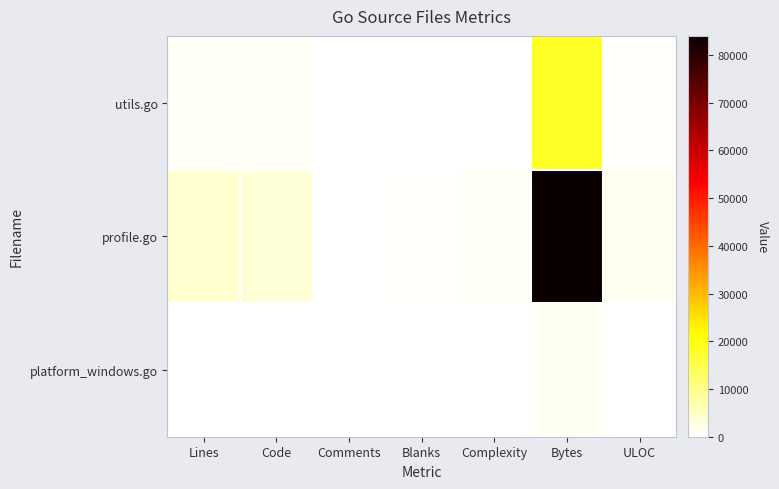

Reading left to right, extract all data points from this chart.

utils.go: Lines=910	Code=758	Comments=1	Blanks=151	Complexity=174	Bytes=18199	ULOC=336
profile.go: Lines=4211	Code=3568	Comments=34	Blanks=609	Complexity=919	Bytes=84006	ULOC=1430
platform_windows.go: Lines=63	Code=53	Comments=0	Blanks=10	Complexity=6	Bytes=1198	ULOC=32